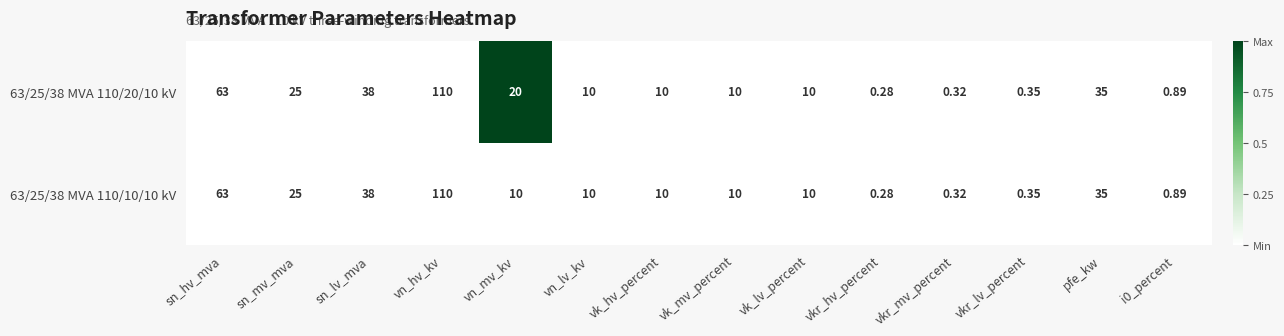

Which category has the highest value in the 63/25/38 MVA 110/20/10 kV series?

vn_hv_kv